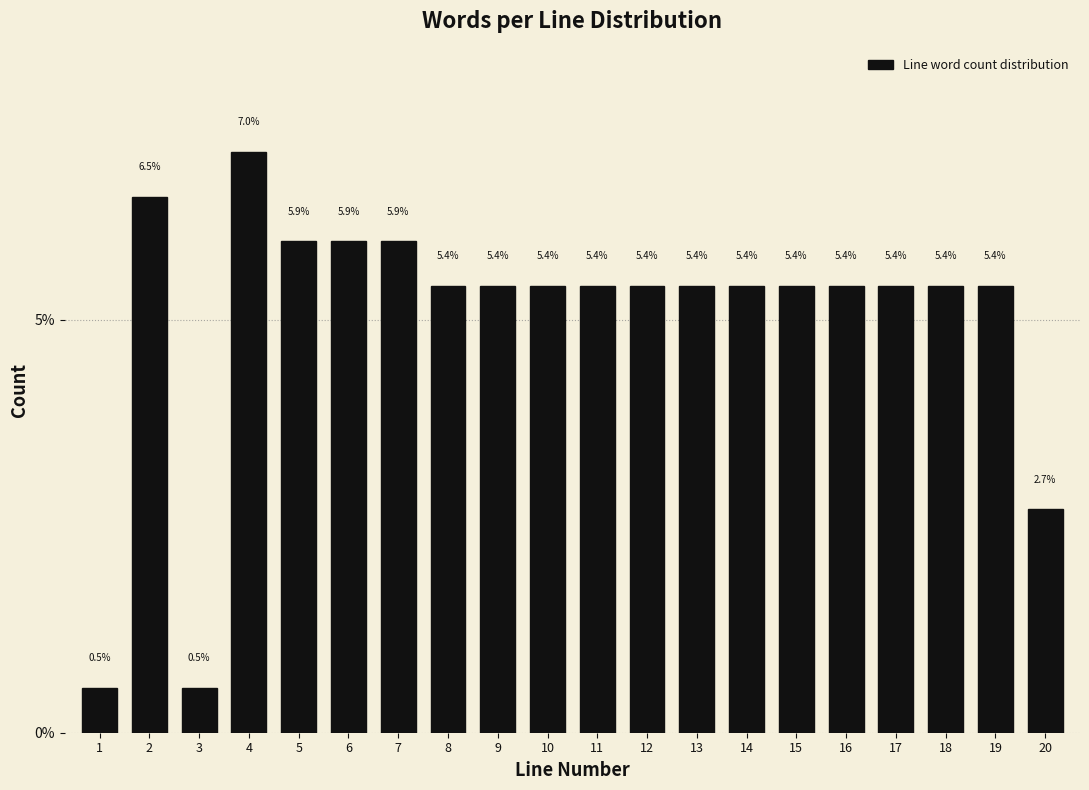

Reading left to right, extract all data points from this chart.

1=0.5	2=6.5	3=0.5	4=7.0	5=5.9	6=5.9	7=5.9	8=5.4	9=5.4	10=5.4	11=5.4	12=5.4	13=5.4	14=5.4	15=5.4	16=5.4	17=5.4	18=5.4	19=5.4	20=2.7